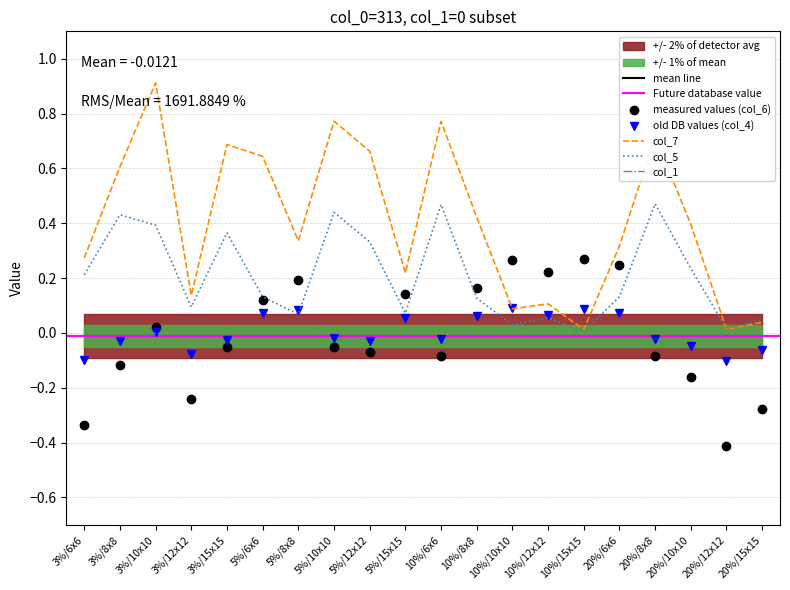

What position from the left is 10%/15x15?

15